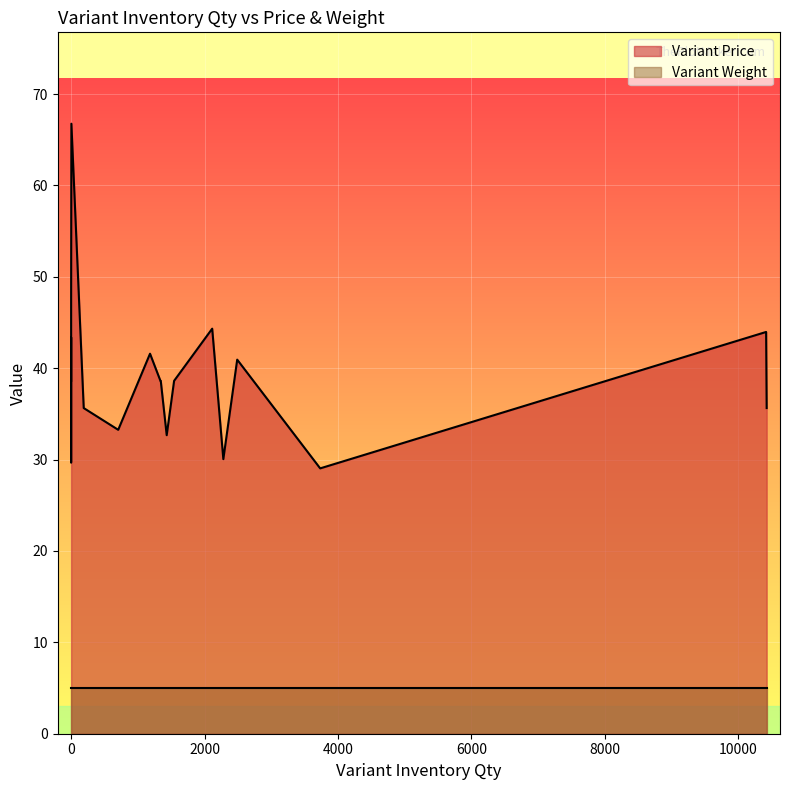

How many categories are shown in the chart?

20